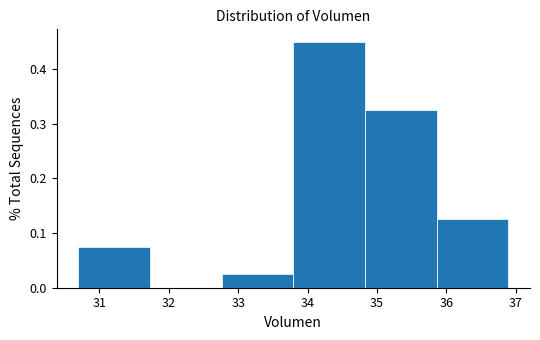

How tall is the bar that spans 35.9 to 36.9 on the x-axis? Neither the bar edges nor the heights are printed on the chart, so give them approximately, as read against the axes.

0.13